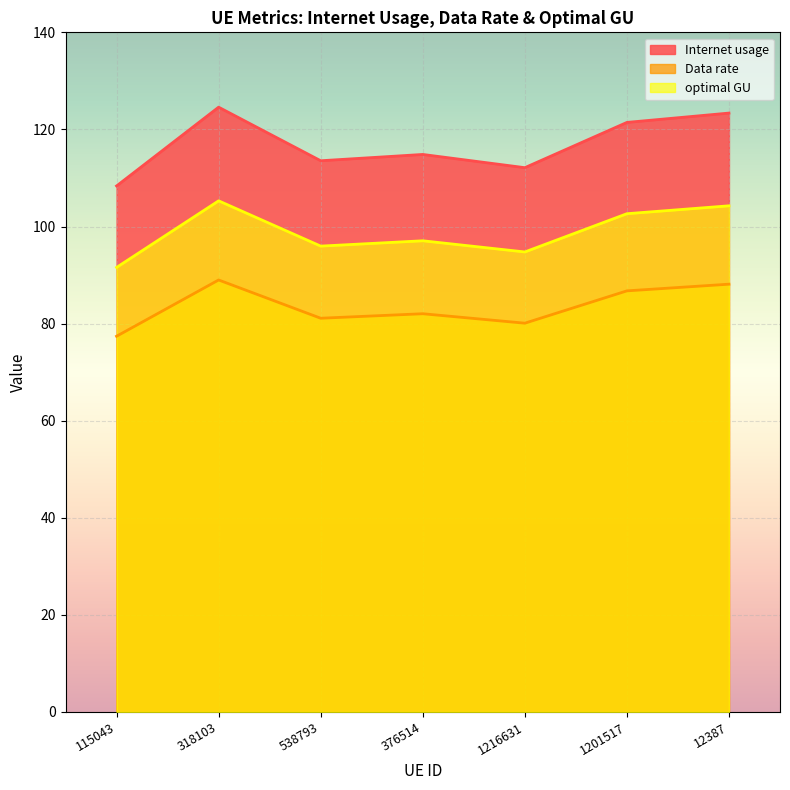

List the series in order of their peak value, lowest first.

Data rate, optimal GU, Internet usage